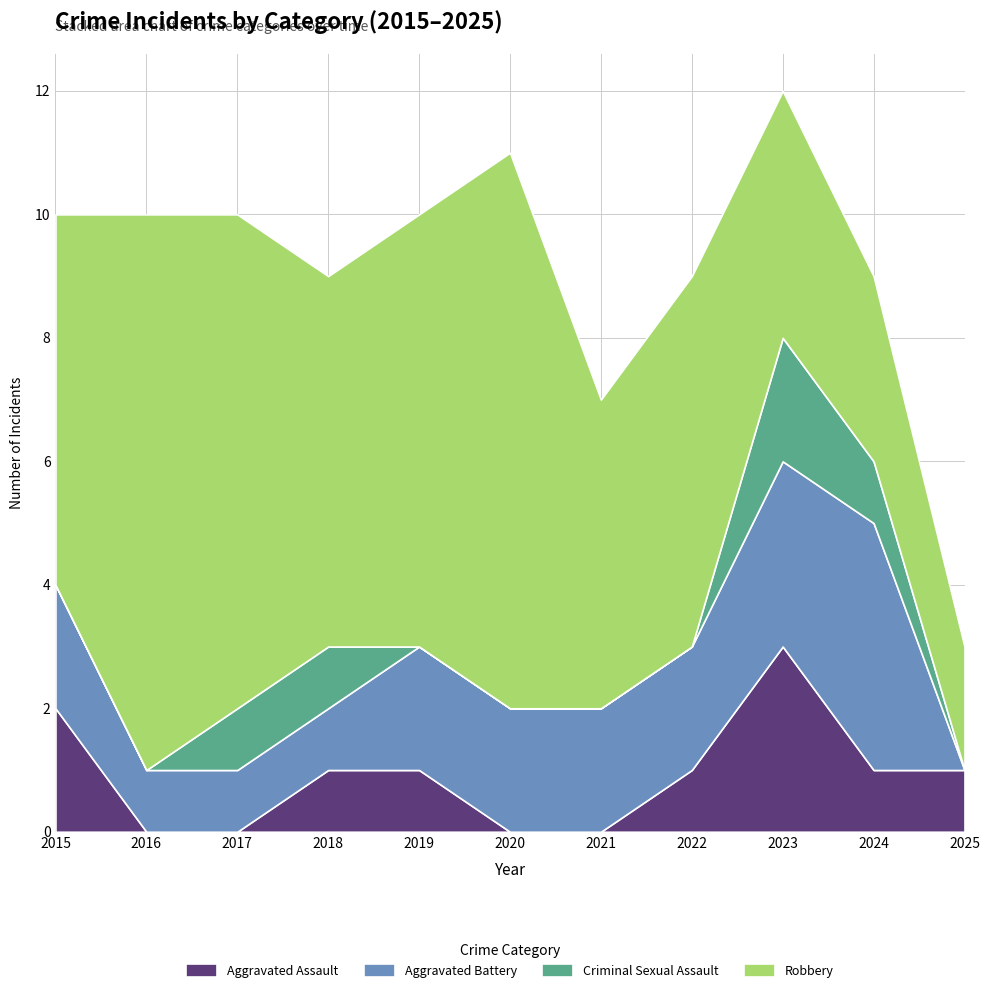

Reading right to left, extract all data points from this chart.

Aggravated Assault: 2025=1	2024=1	2023=3	2022=1	2021=0	2020=0	2019=1	2018=1	2017=0	2016=0	2015=2
Aggravated Battery: 2025=0	2024=4	2023=3	2022=2	2021=2	2020=2	2019=2	2018=1	2017=1	2016=1	2015=2
Criminal Sexual Assault: 2025=0	2024=1	2023=2	2022=0	2021=0	2020=0	2019=0	2018=1	2017=1	2016=0	2015=0
Robbery: 2025=2	2024=3	2023=4	2022=6	2021=5	2020=9	2019=7	2018=6	2017=8	2016=9	2015=6